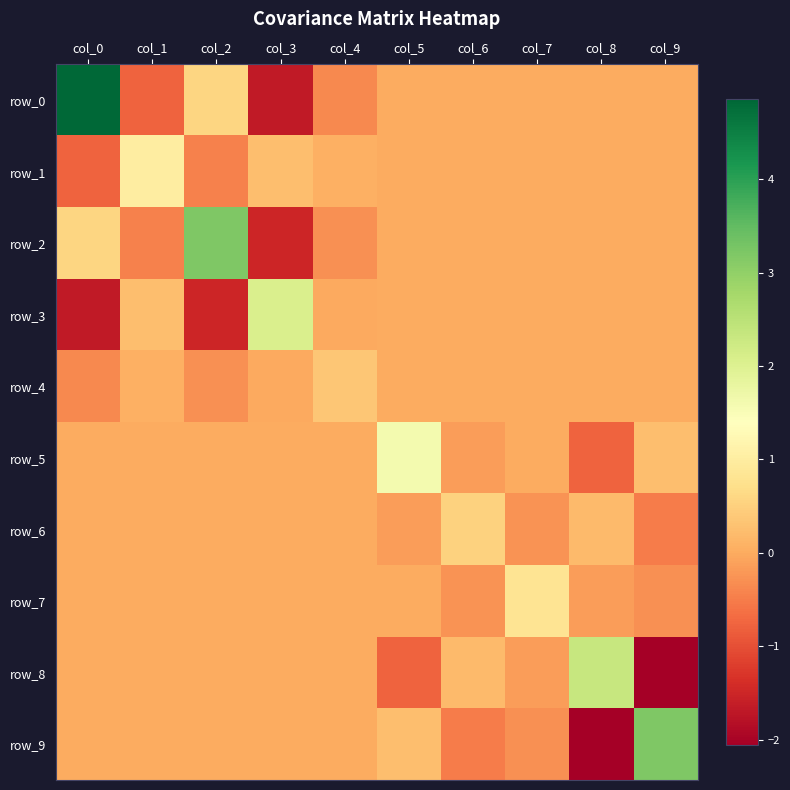

How many values in the row_5 series are below 0?

2